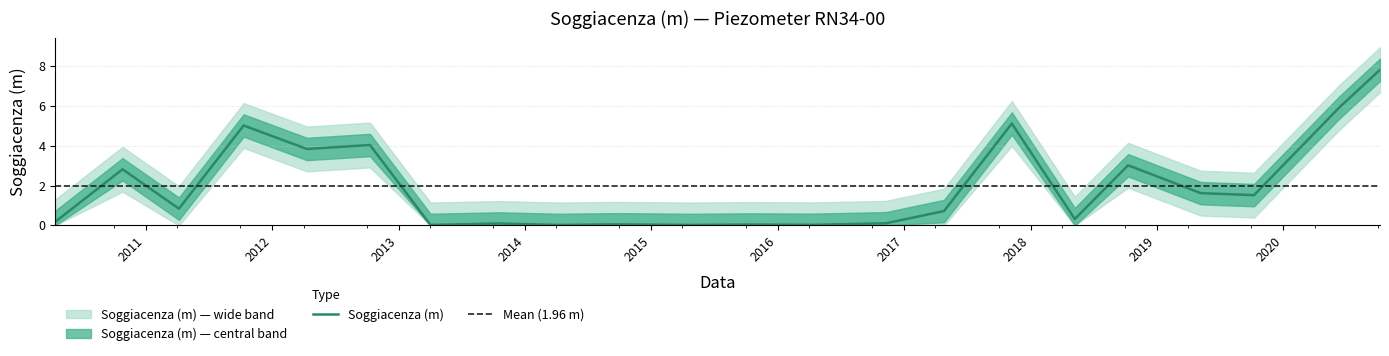

What position from the right is 2013-10-16?

15